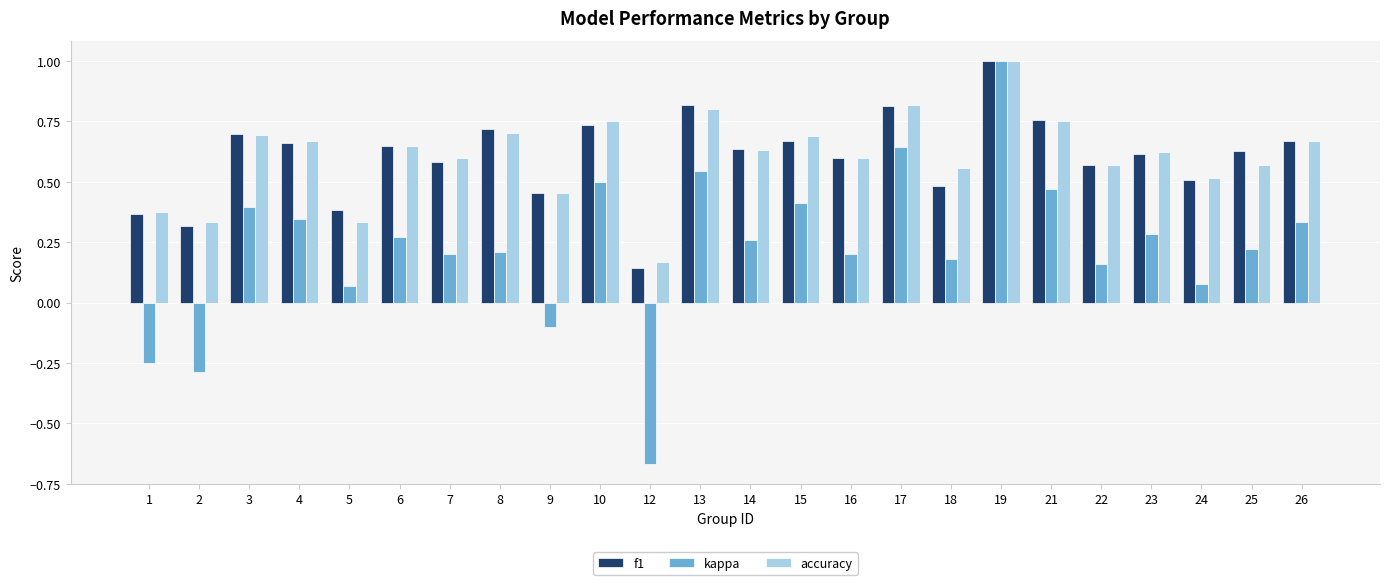

Does the chart contain any negative values?

Yes